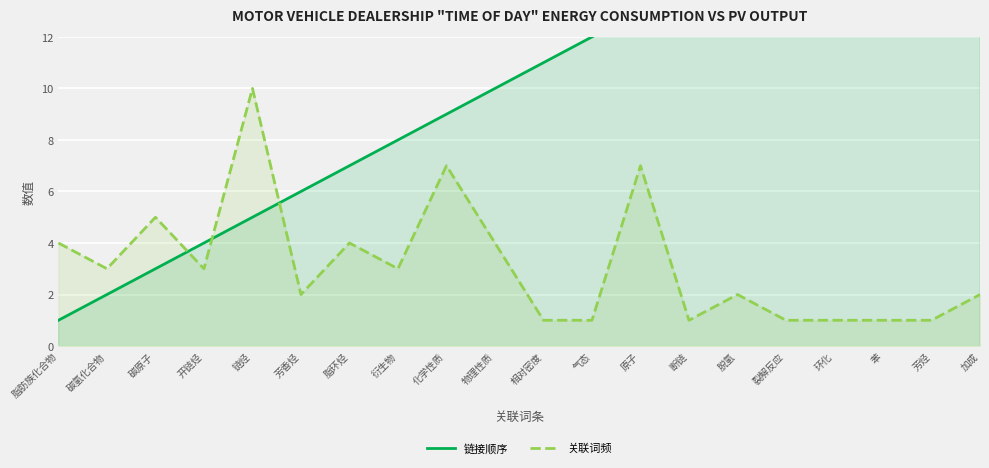

What is the label of the 6th point from the right?

脱氢